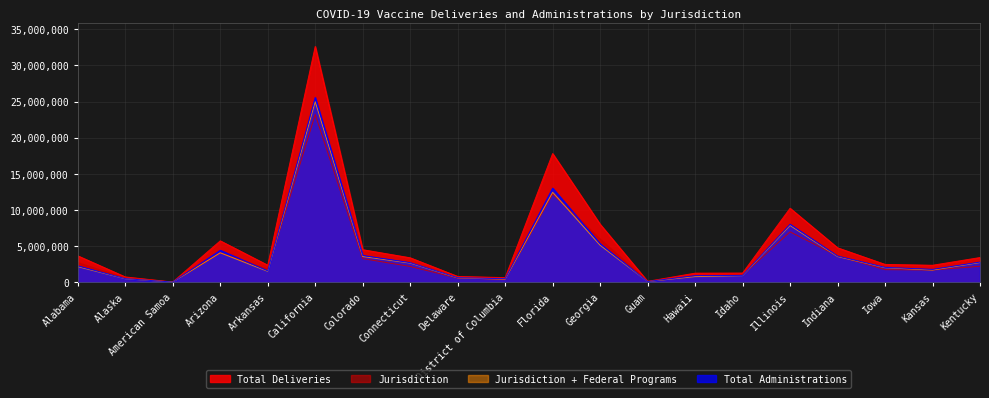

Reading left to right, extract all data points from this chart.

Total Deliveries: 3664740	746705	43810	5738495	2370830	32618010	4515250	3395165	818475	650425	17807745	8033225	136900	1269070	1283065	10246165	4775740	2481445	2361115	3429405
Jurisdiction: 2722625	583150	43810	4070295	1808480	23204200	3283880	2194790	588120	429260	12208880	5972885	129900	904500	979835	6981675	3642310	1755550	1702550	2223210
Total Administrations: 2277955	508575	35972	4436843	1585770	25569748	3714663	2720972	637222	499531	13026453	5338864	107804	923883	959118	8027610	3634597	2070119	1790020	2802064
Jurisdiction + Federal Programs: 2173627	487535	35972	4085132	1522055	24986050	3572000	2656275	609444	432422	12452811	5134875	102493	792155	918341	7865594	3565638	2020623	1698802	2730457